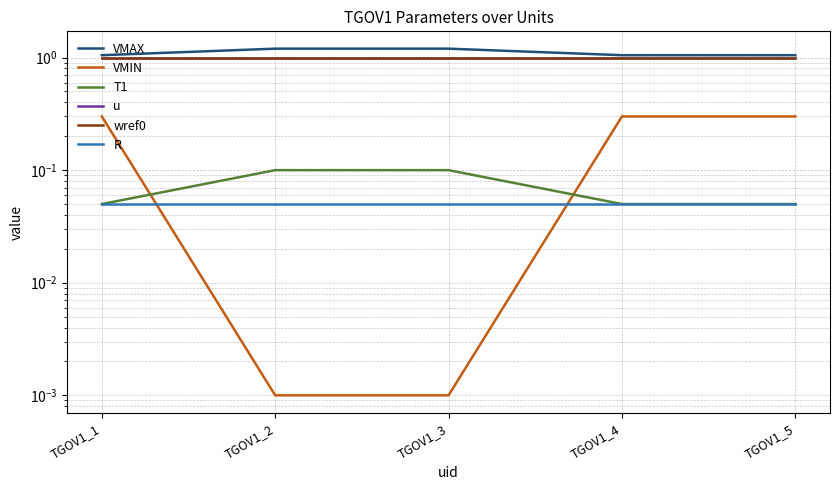

What value does the T1 series have at TGOV1_1?

0.1